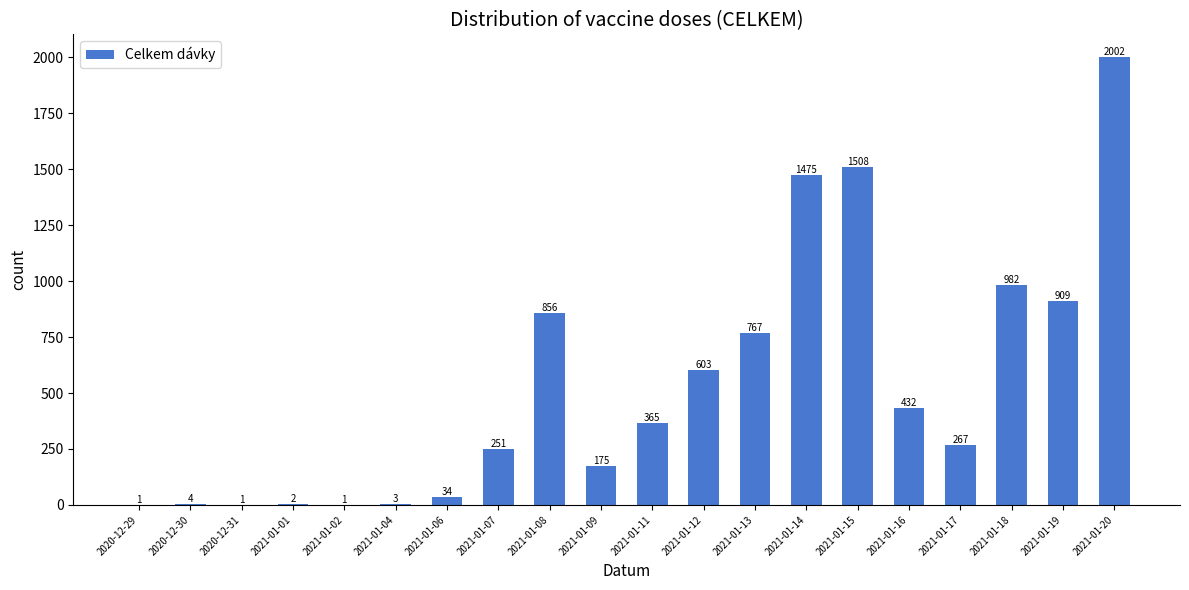

What is the maximum value shown in the chart?

2002